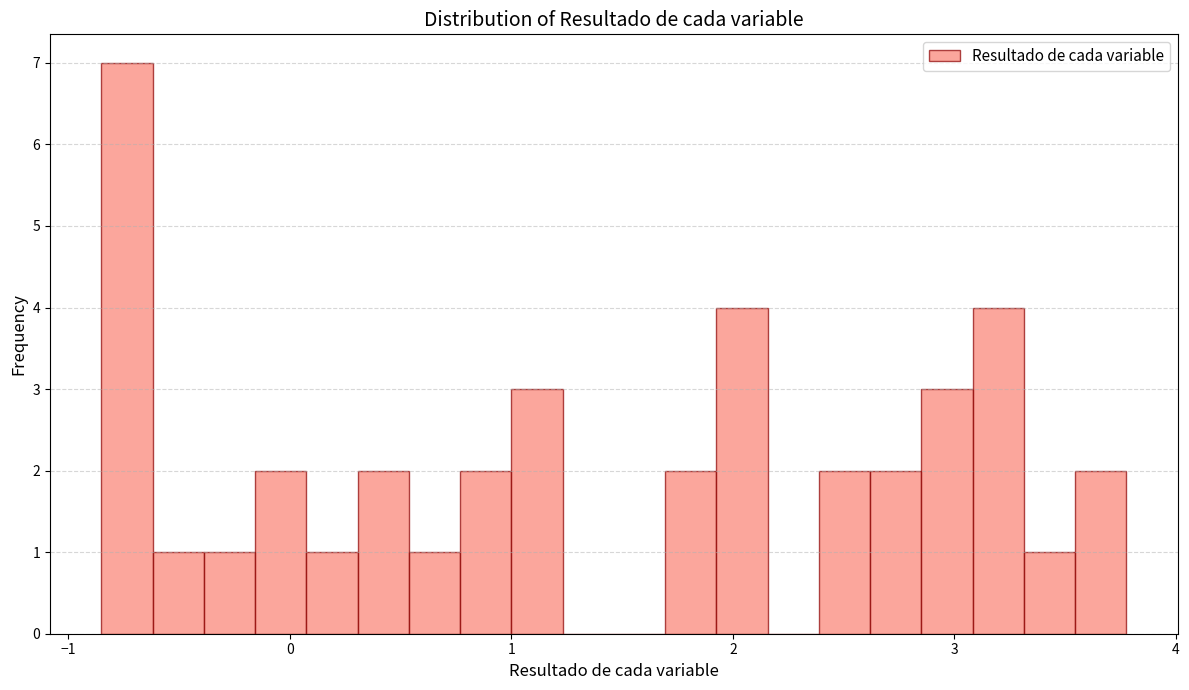

Around what value on the x-axis is the tallest bar? Give the approximate position of its centre, as read against the axis.

-0.7